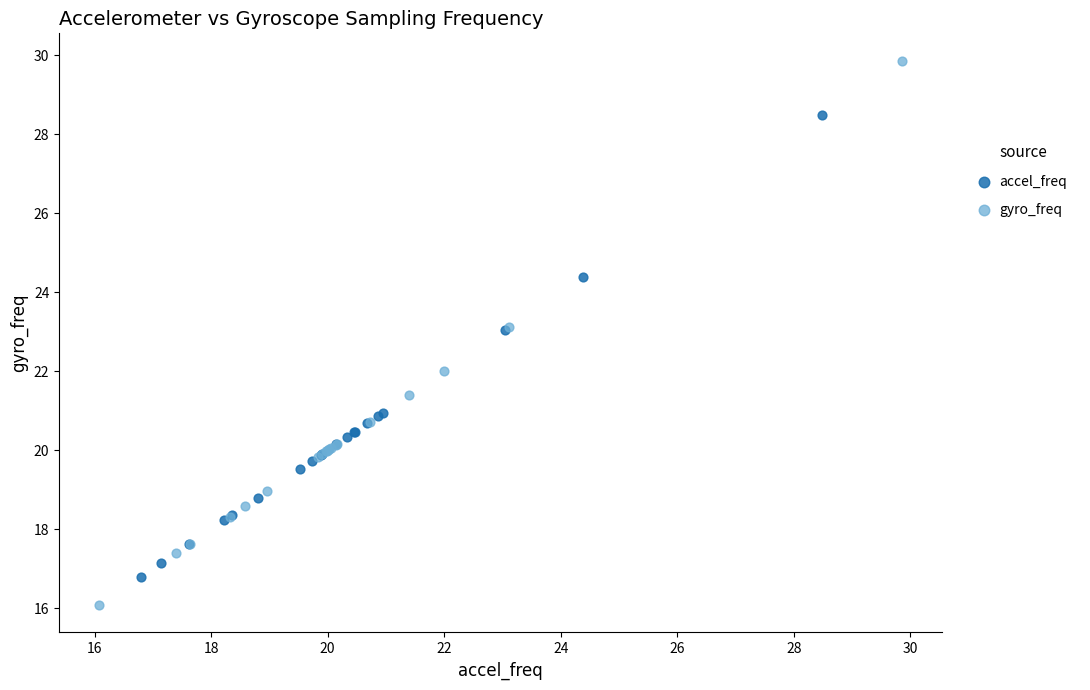

What are all the series names shown in the legend?

accel_freq, gyro_freq